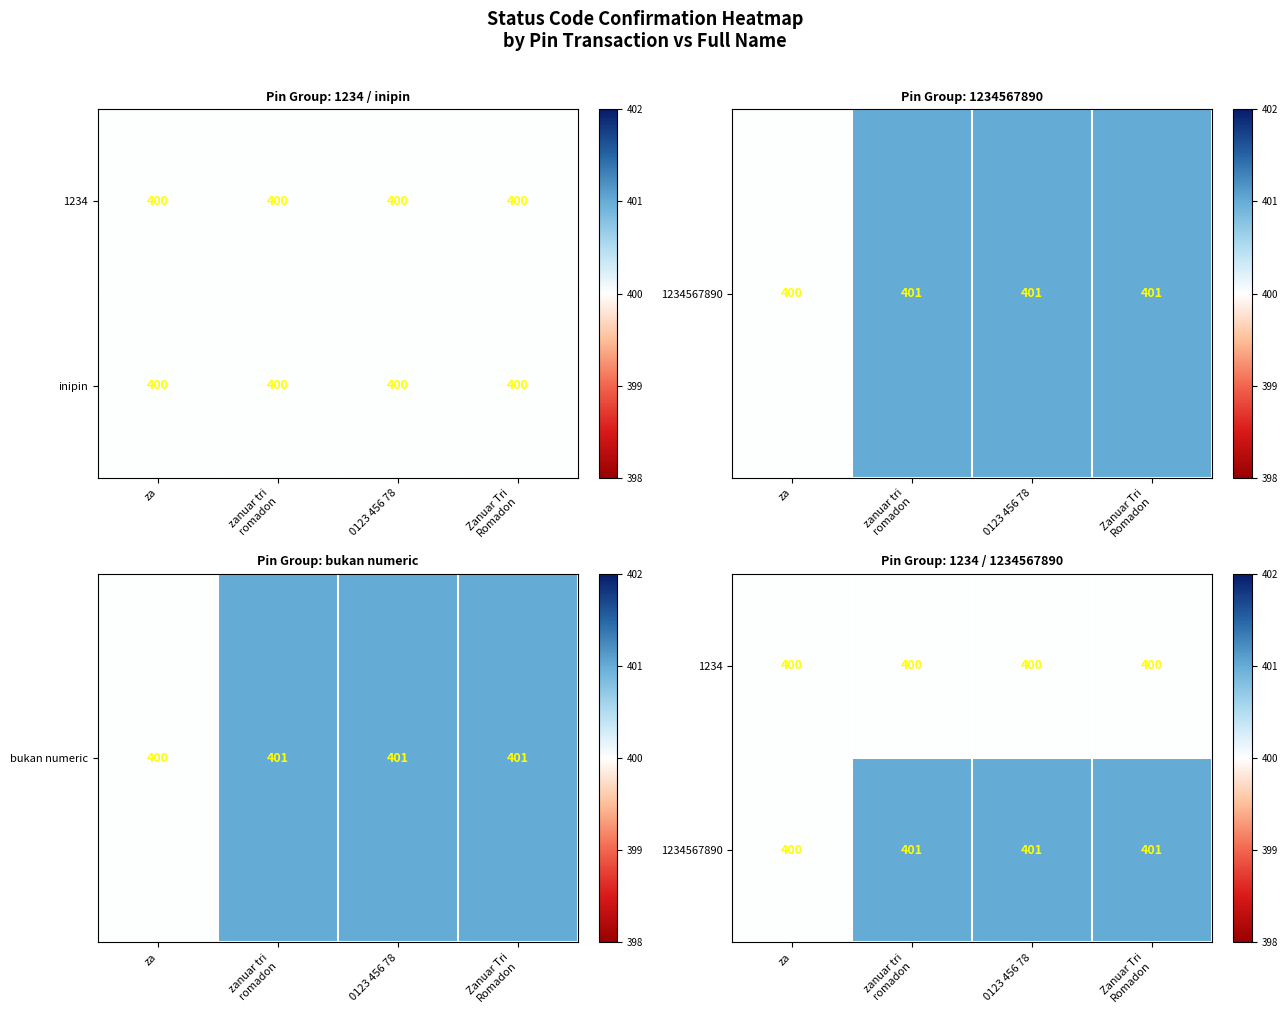

True or false: 1234 has a value of 136 at za.

False